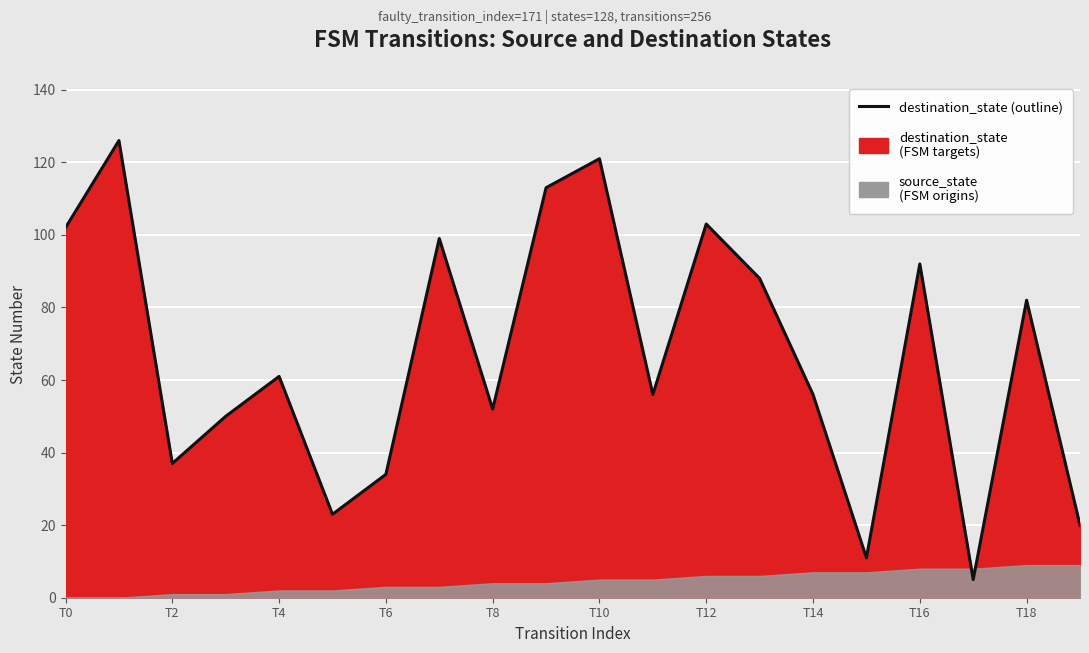

True or false: the data has more than 0 interior local peaks.

True